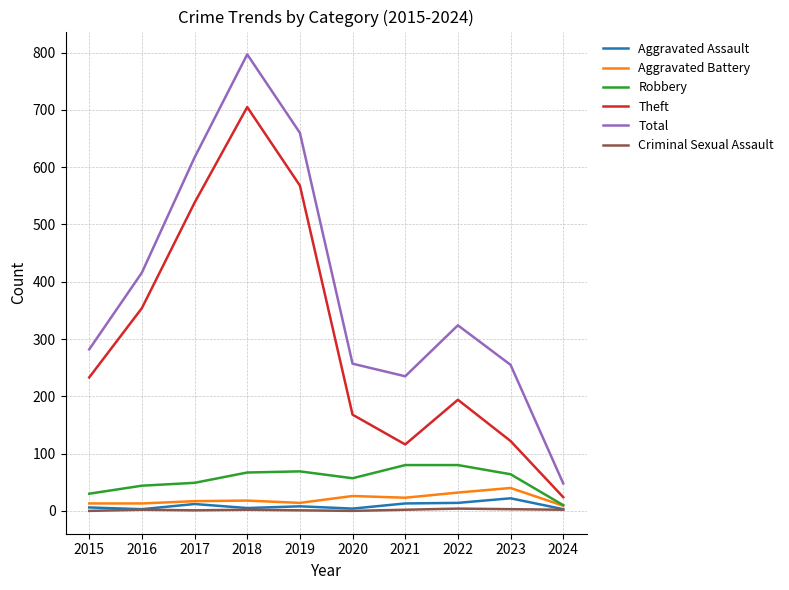

How many lines are shown in the chart?

6